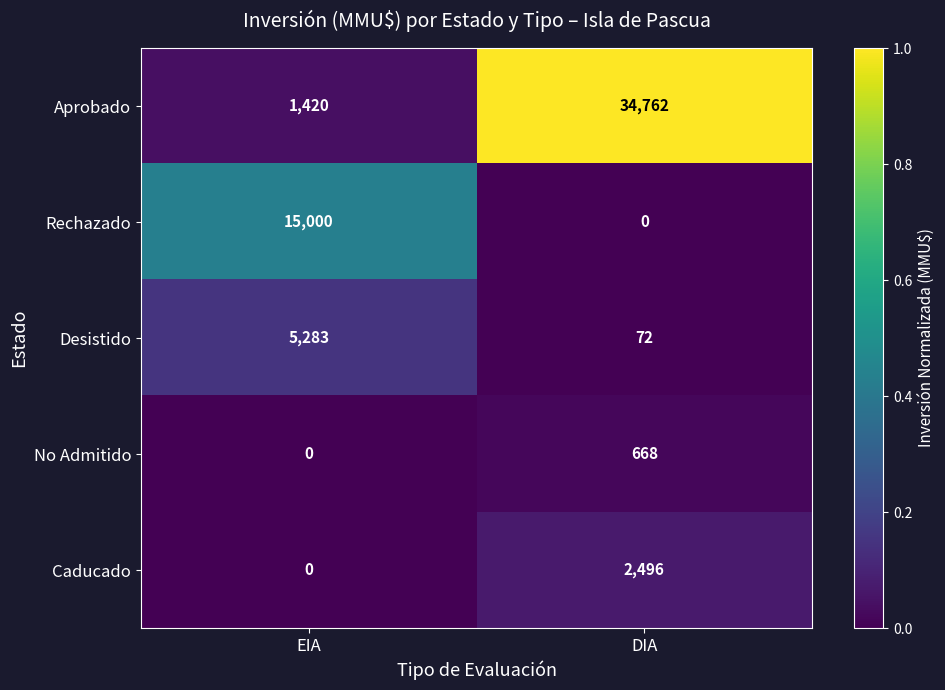

What is the total value across all series at DIA?

37998